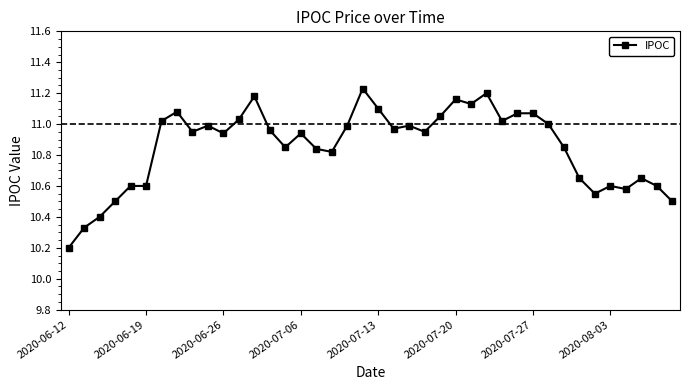

What is the difference between the maximum and minimum values?

1.0